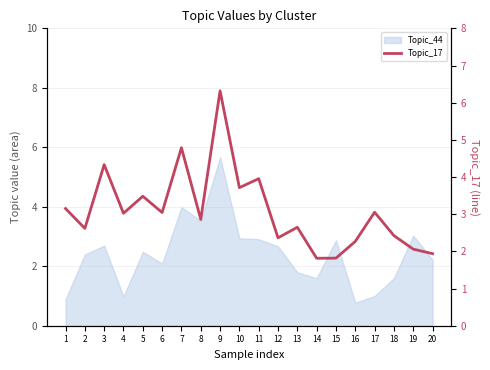

Does the chart have visible grid lines?

Yes